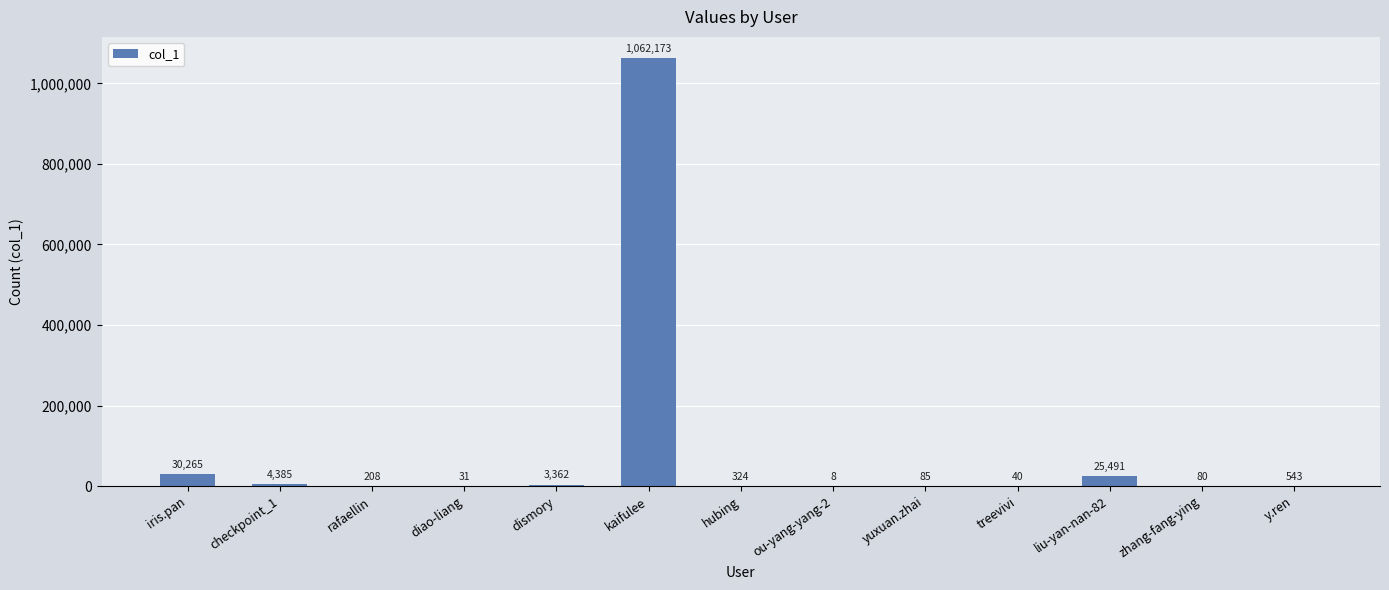

What is the approximate value at rafaellin, to the nearest 100?

200